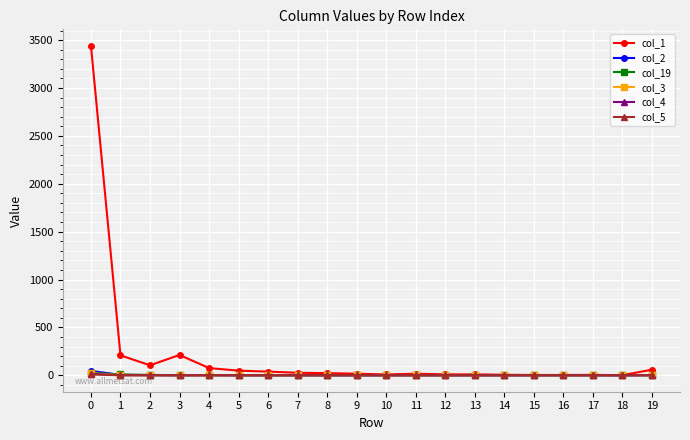

The value of col_4 at 9 is 0. True or false?

True